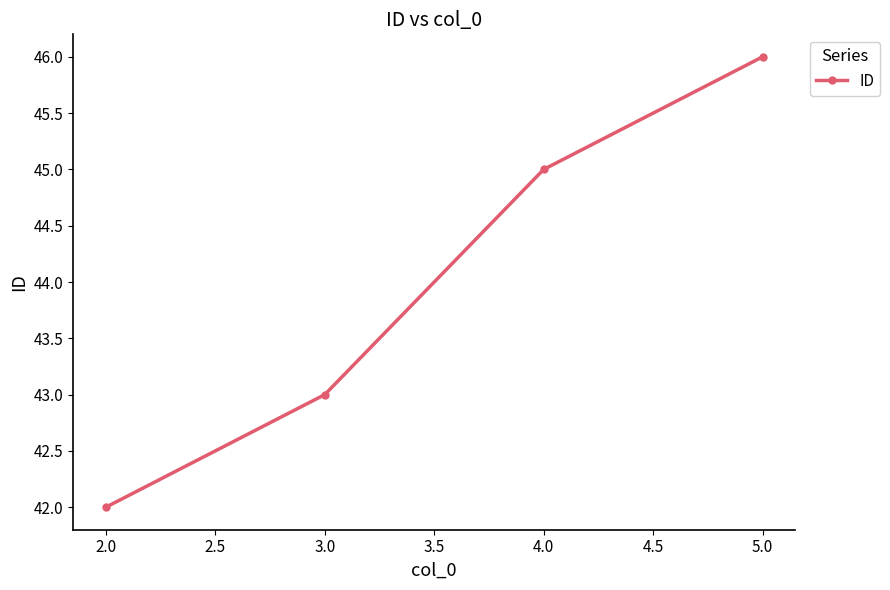

Is this an area chart (filled region under the line)?

No